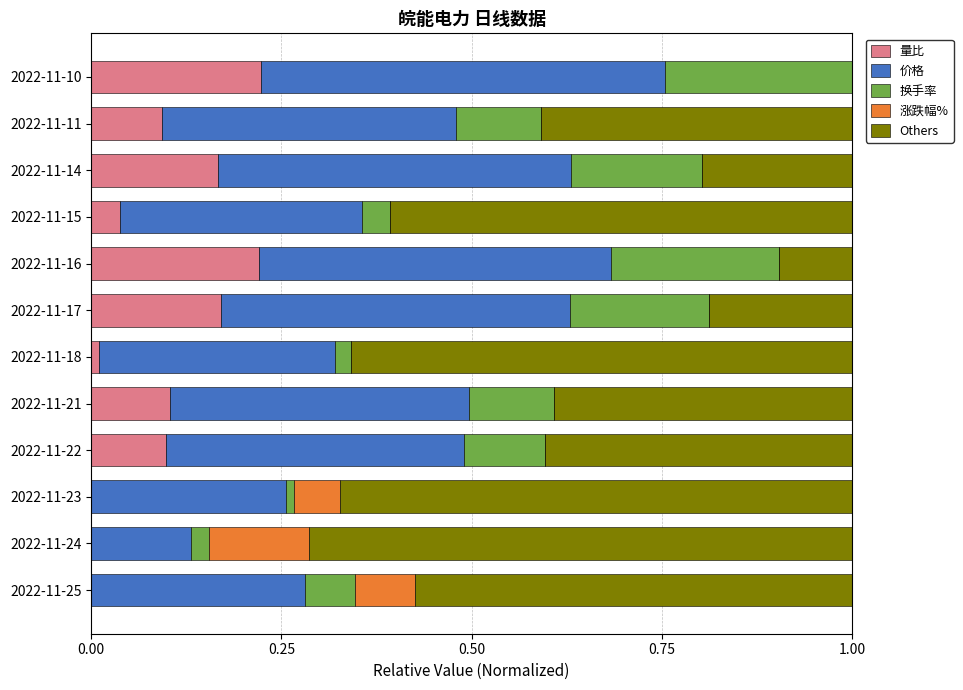

What is the total value across all series at 2022-11-22?

1.0